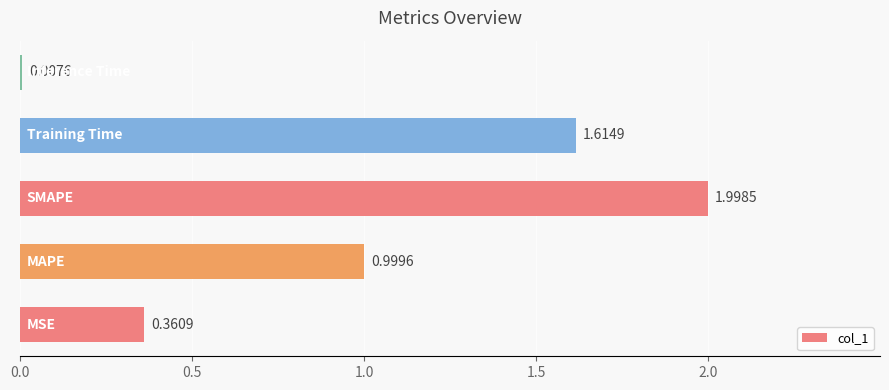

What is the difference between the maximum and minimum values?

2.0